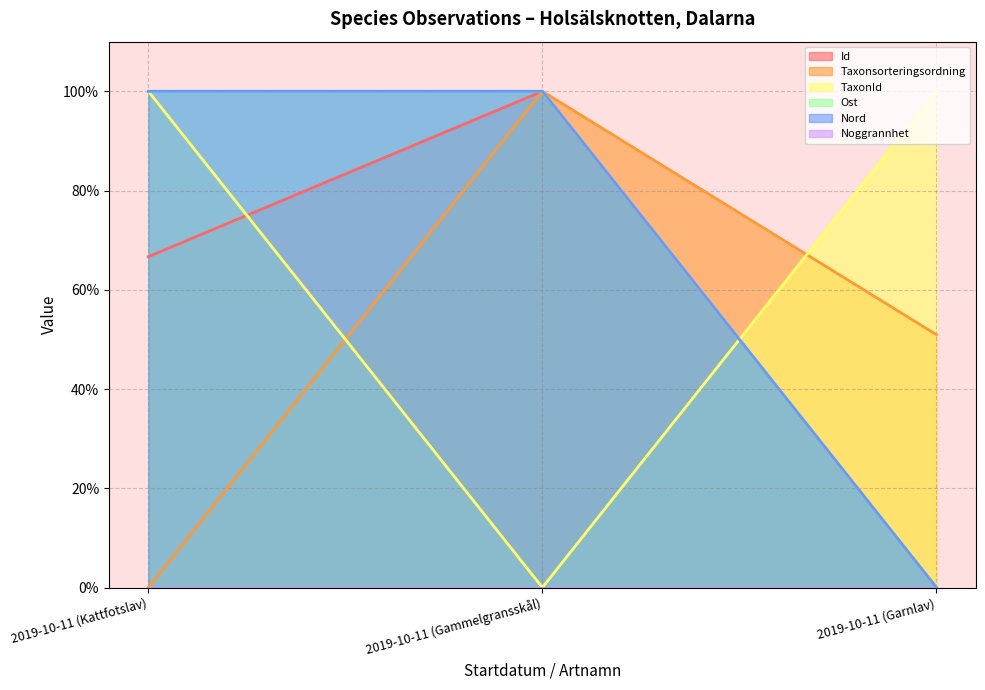

What is the sum of all Nord values?

200.0